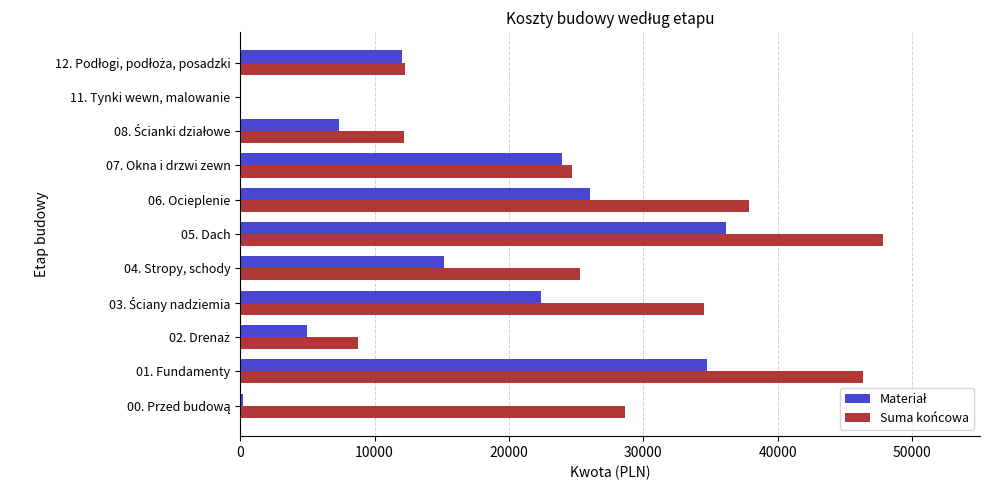

At which category is the sum across all series the highest?

05. Dach